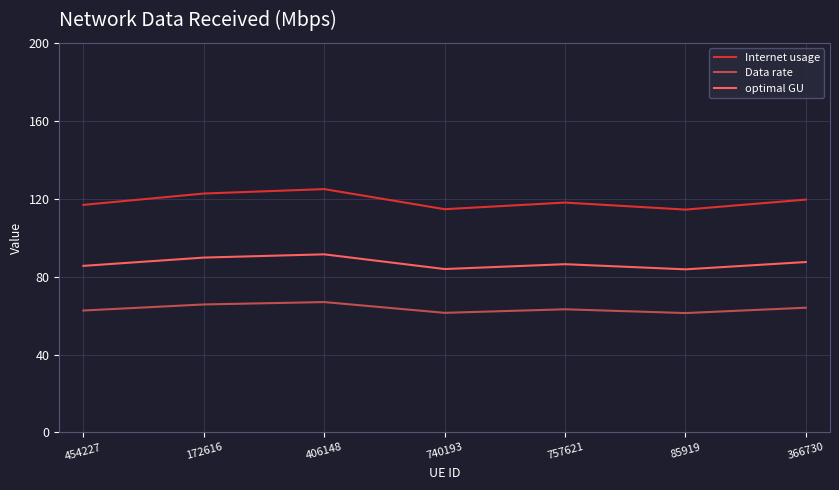

True or false: Data rate and optimal GU intersect in this chart.

False